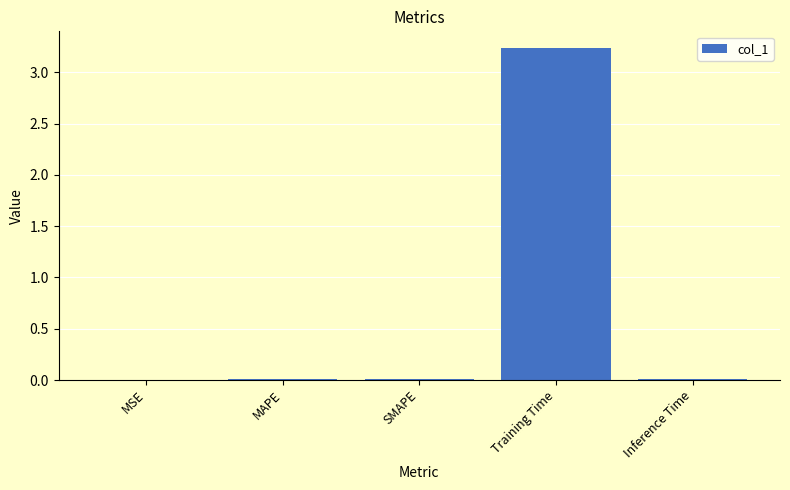

How many series are shown in this chart?

1